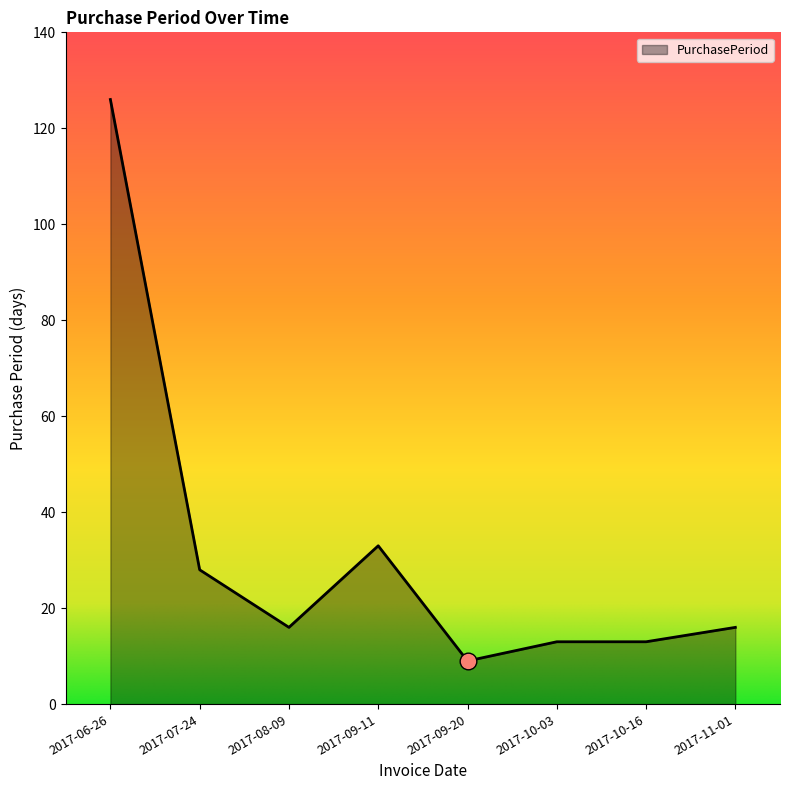

Does the chart have visible grid lines?

No